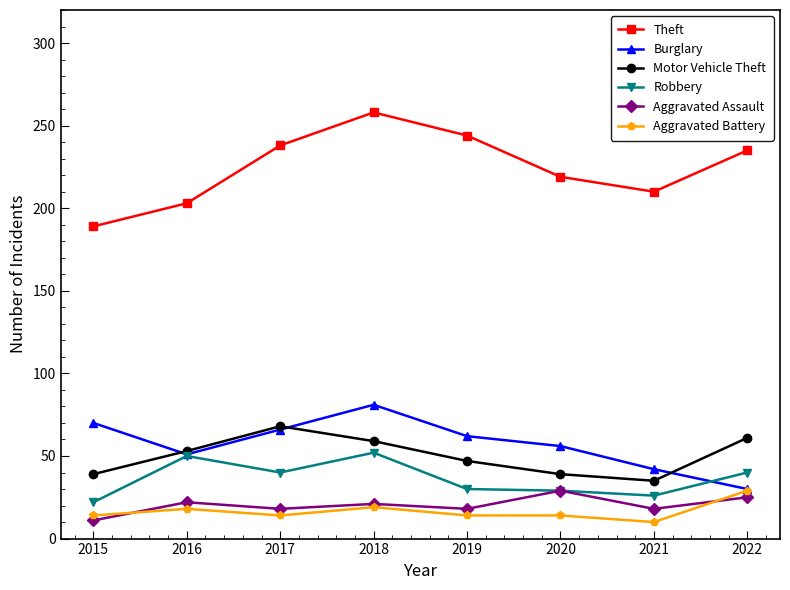

How many values in the Burglary series are below 62?

4